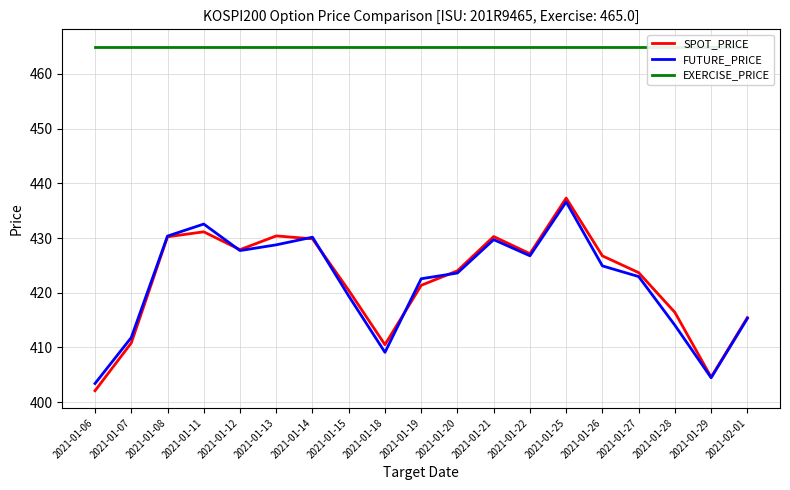

The EXERCISE_PRICE series shows 465.0 at 2021-01-29. True or false?

True